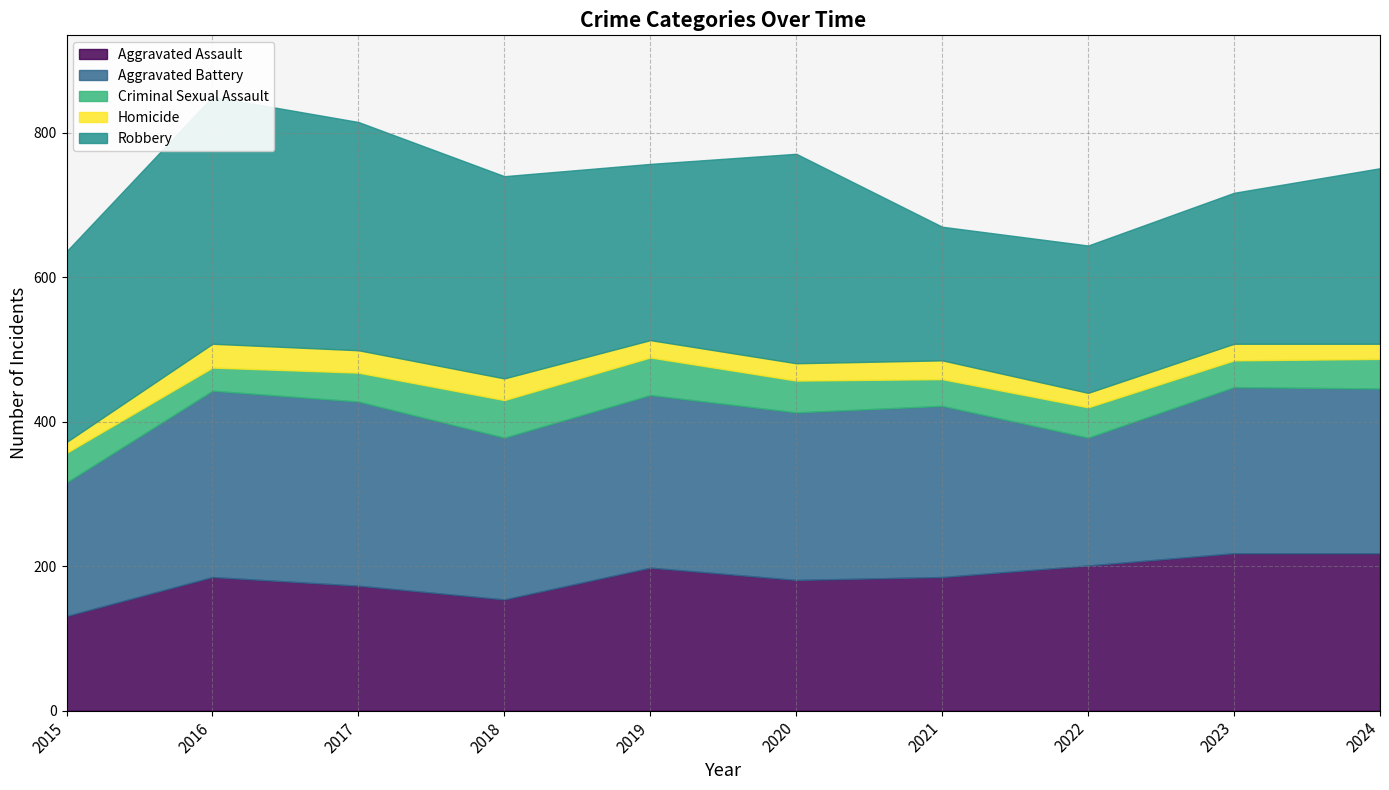

How many values in the Homicide series exceed 24?

4